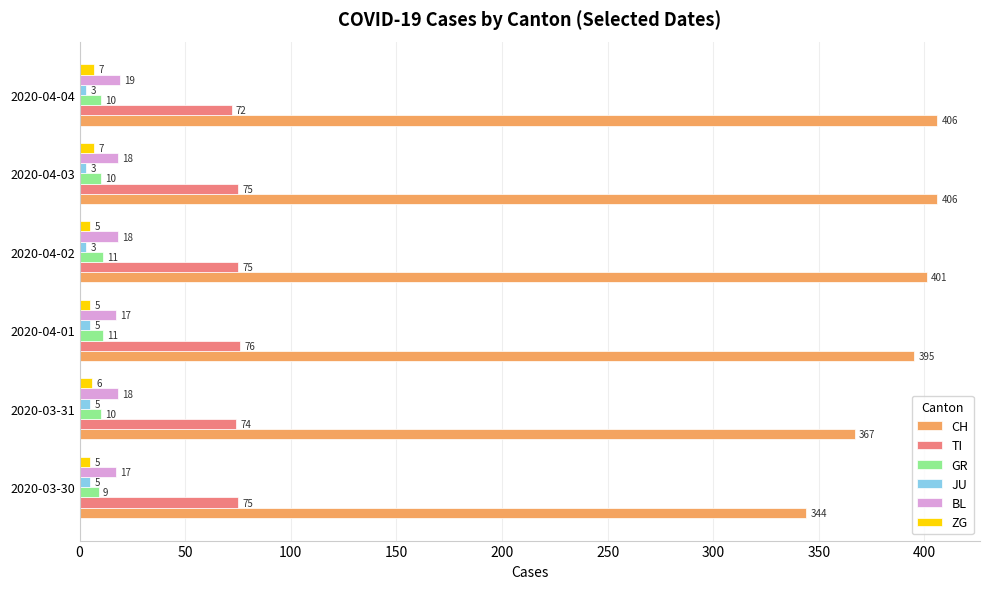

What is the difference between the highest and lowest values at 2020-04-02?

398